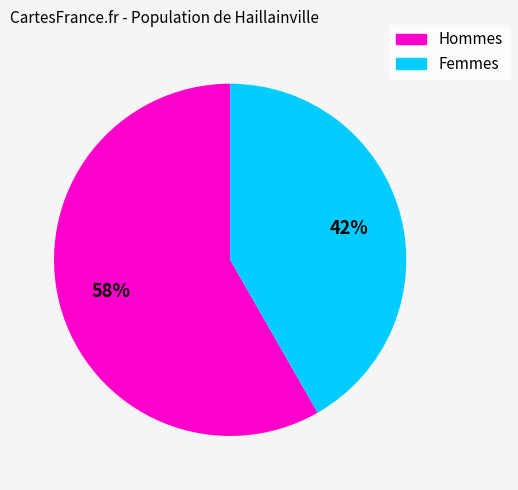

Is there any slice that represents more than half of the pie?

Yes